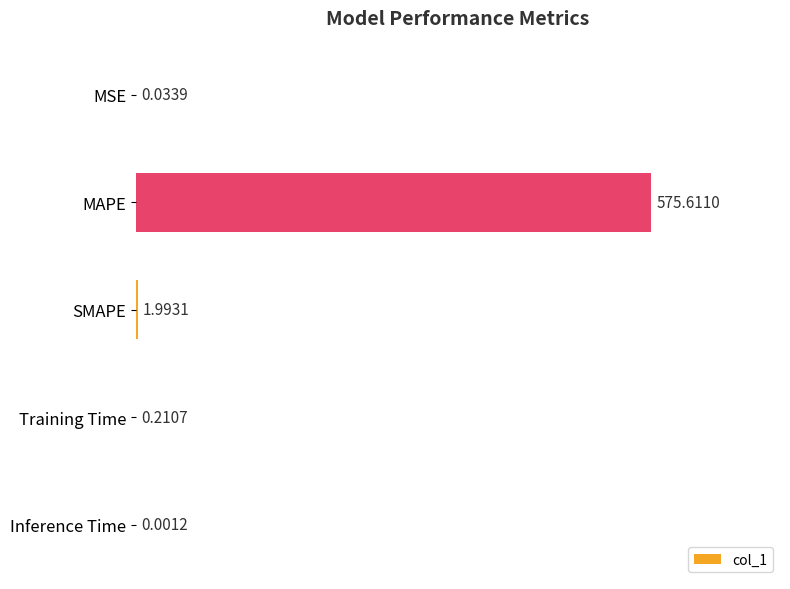

What is the sum of the values at MAPE and Training Time?

575.8